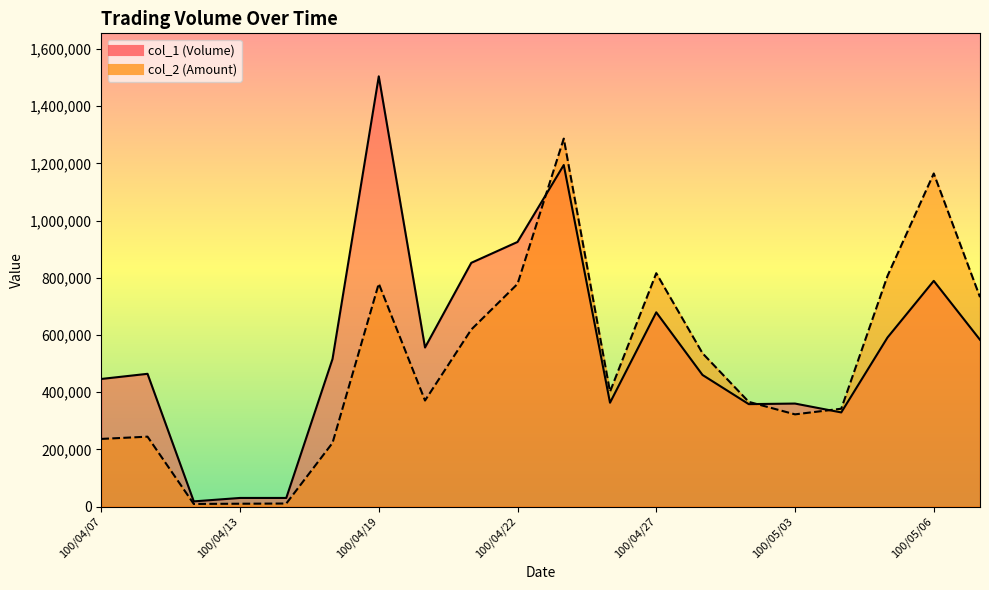

The col_1 (Volume) series shows 583000 at 100/05/09. True or false?

True